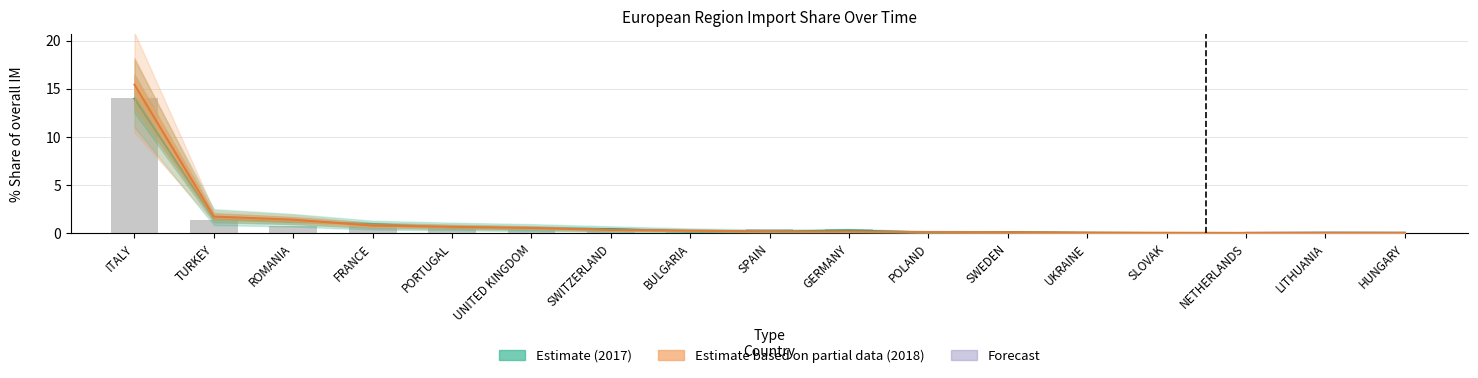

Reading left to right, what are all the values shown in this chart?

201712_% Share of overall IM: ITALY=14.0	TURKEY=1.5	ROMANIA=1.2	FRANCE=0.9	PORTUGAL=0.6	UNITED KINGDOM=0.5	SWITZERLAND=0.4	BULGARIA=0.2	SPAIN=0.2	GERMANY=0.3	POLAND=0.1	SWEDEN=0.1	UKRAINE=0.0	SLOVAK=0.0	NETHERLANDS=0.0	LITHUANIA=0.1	HUNGARY=0.0
201812_% Share of overall IM: ITALY=15.4	TURKEY=1.7	ROMANIA=1.4	FRANCE=0.8	PORTUGAL=0.7	UNITED KINGDOM=0.6	SWITZERLAND=0.3	BULGARIA=0.3	SPAIN=0.2	GERMANY=0.2	POLAND=0.1	SWEDEN=0.1	UKRAINE=0.1	SLOVAK=0.1	NETHERLANDS=0.0	LITHUANIA=0.0	HUNGARY=0.0
201212_% Share of overall IM: ITALY=14.0	TURKEY=1.4	ROMANIA=0.7	FRANCE=1.0	PORTUGAL=0.5	UNITED KINGDOM=0.4	SWITZERLAND=0.4	BULGARIA=0.1	SPAIN=0.4	GERMANY=0.4	POLAND=0.0	SWEDEN=0.1	UKRAINE=0.1	SLOVAK=0.0	NETHERLANDS=0.1	LITHUANIA=0.0	HUNGARY=0.1